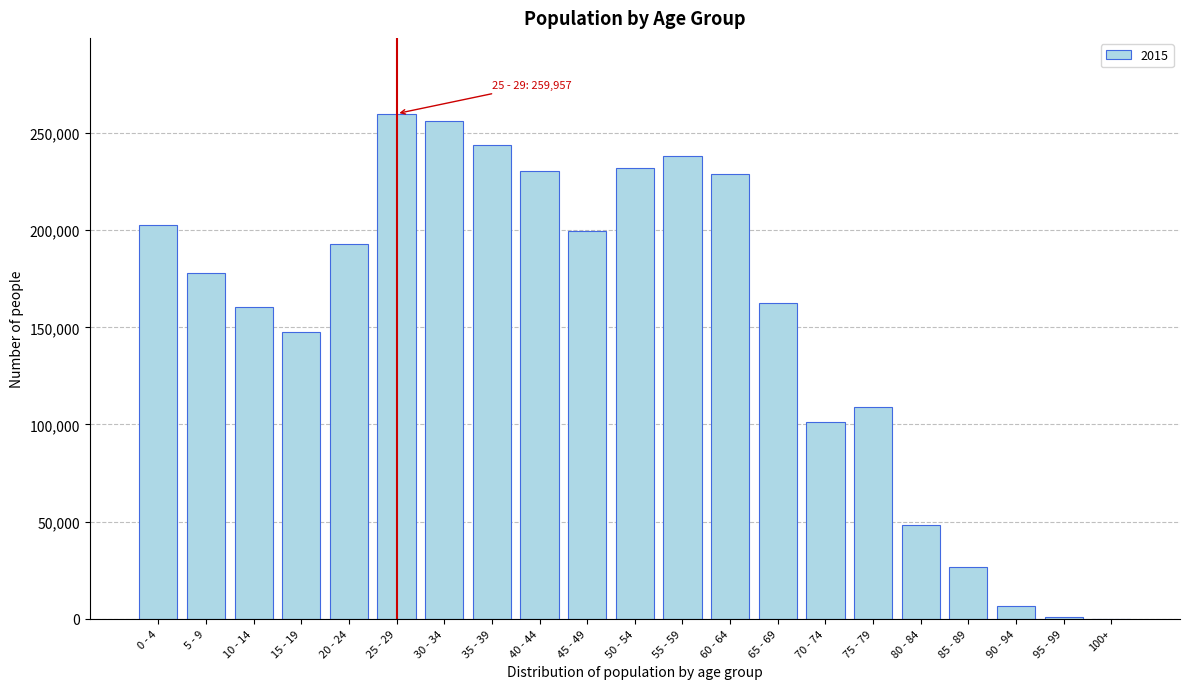

Between 75 - 79 and 15 - 19, which is larger?

15 - 19